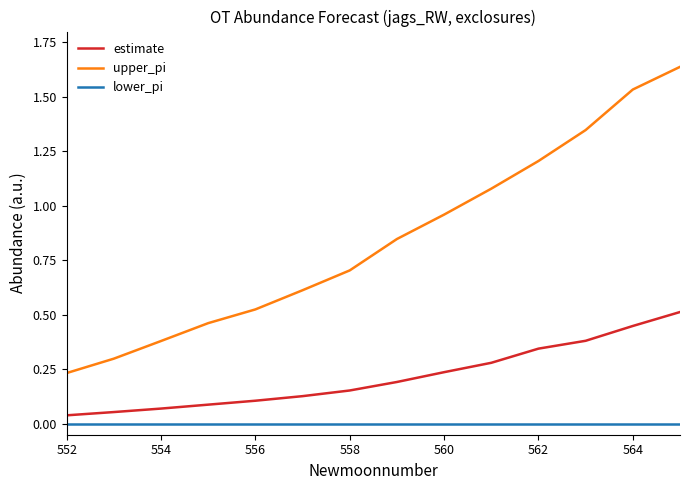

True or false: lower_pi and estimate cross at least once.

False